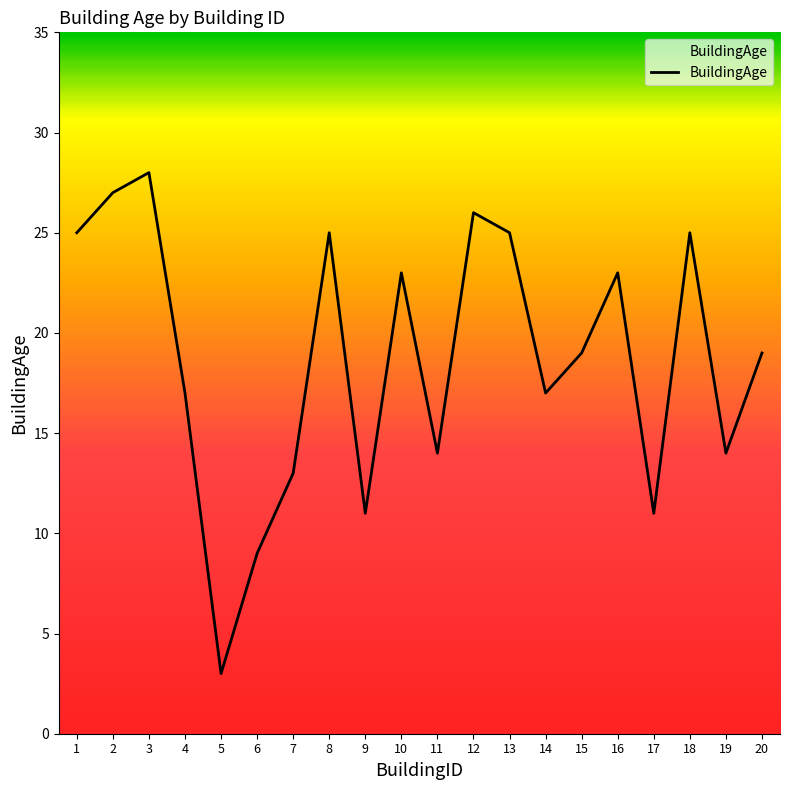

What is the difference between the maximum and second lowest values?

19